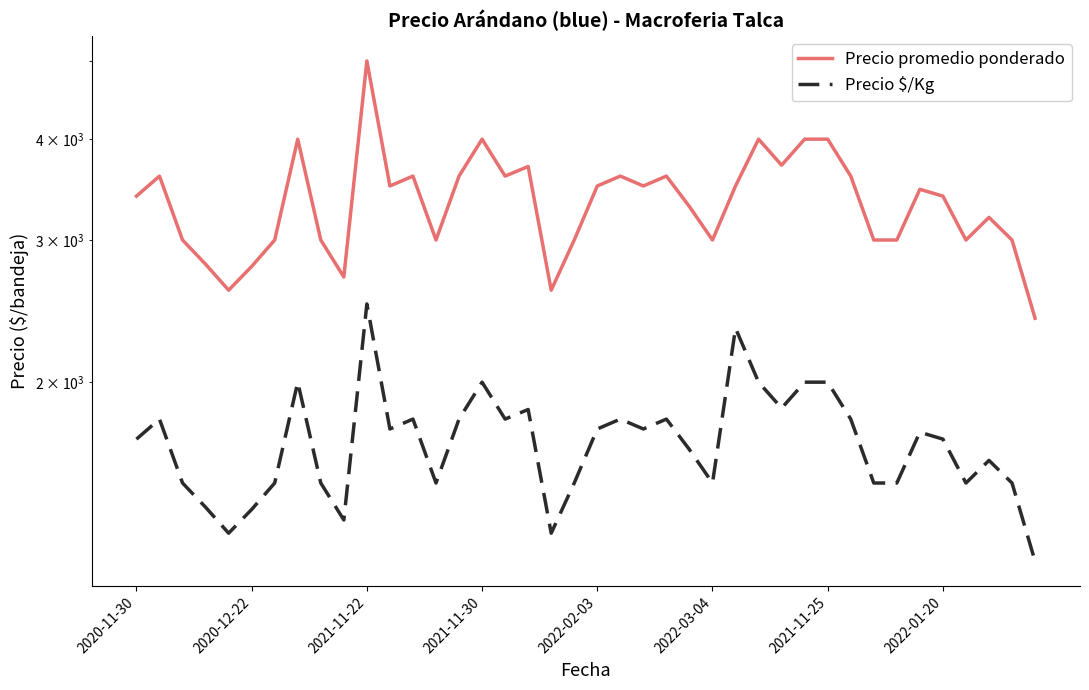

Reading left to right, what are all the values shown in this chart?

Precio promedio ponderado: 3400	3600	3000	2800	2600	2782	3000	4000	3000	2700	5000	3500	3600	3000	3600	4000	3600	3700	2600	3000	3500	3600	3500	3600	3300	3000	3500	4000	3714	4000	4000	3600	3000	3000	3467	3400	3000	3200	3000	2400
Precio $/Kg: 1700	1800	1500	1400	1300	1391	1500	2000	1500	1350	2500	1750	1800	1500	1800	2000	1800	1850	1300	1500	1750	1800	1750	1800	1650	1500	2333	2000	1857	2000	2000	1800	1500	1500	1734	1700	1500	1600	1500	1200